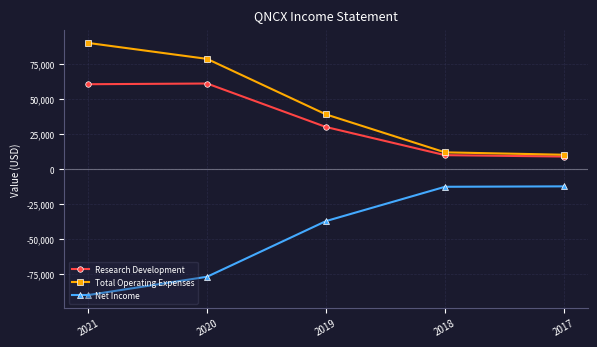

How many series are shown in this chart?

3